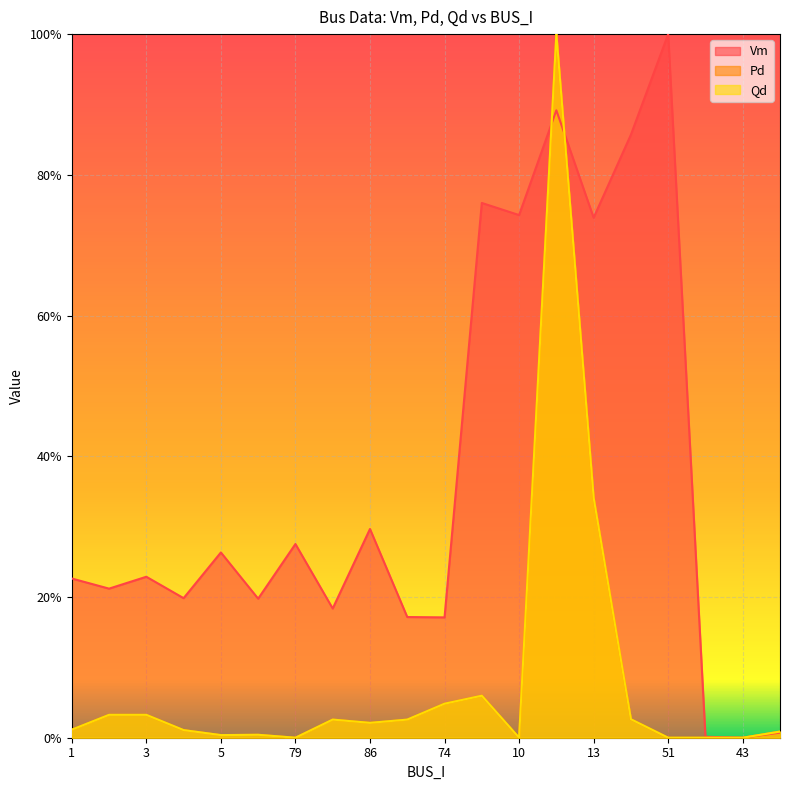

How many lines are shown in the chart?

3